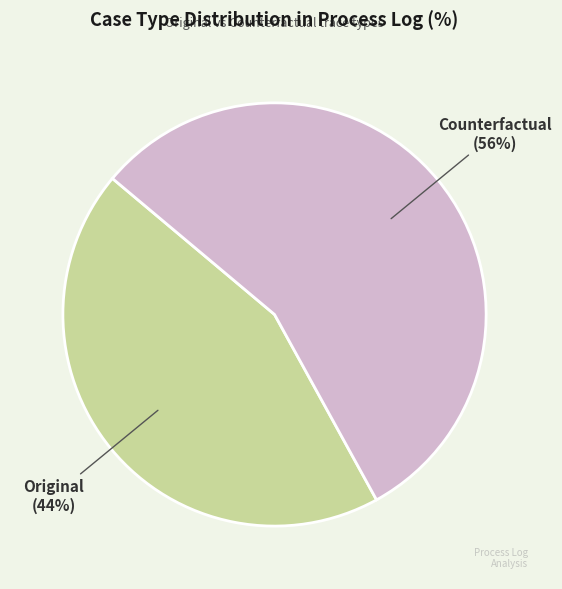

Combined, do Original and Counterfactual account for over 50%?

Yes